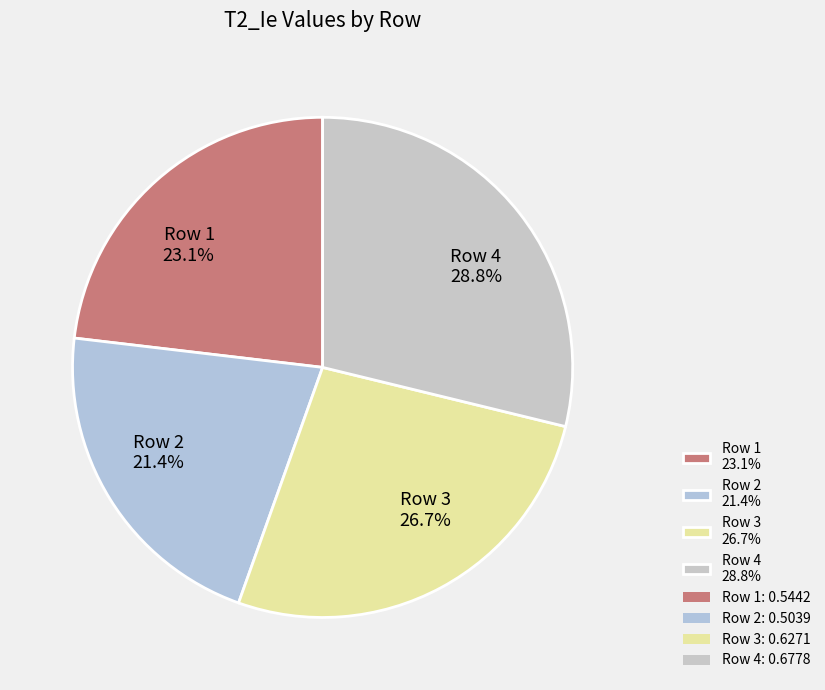

What is the total percentage of Row 1 23.1% and Row 3 26.7%?

49.8%